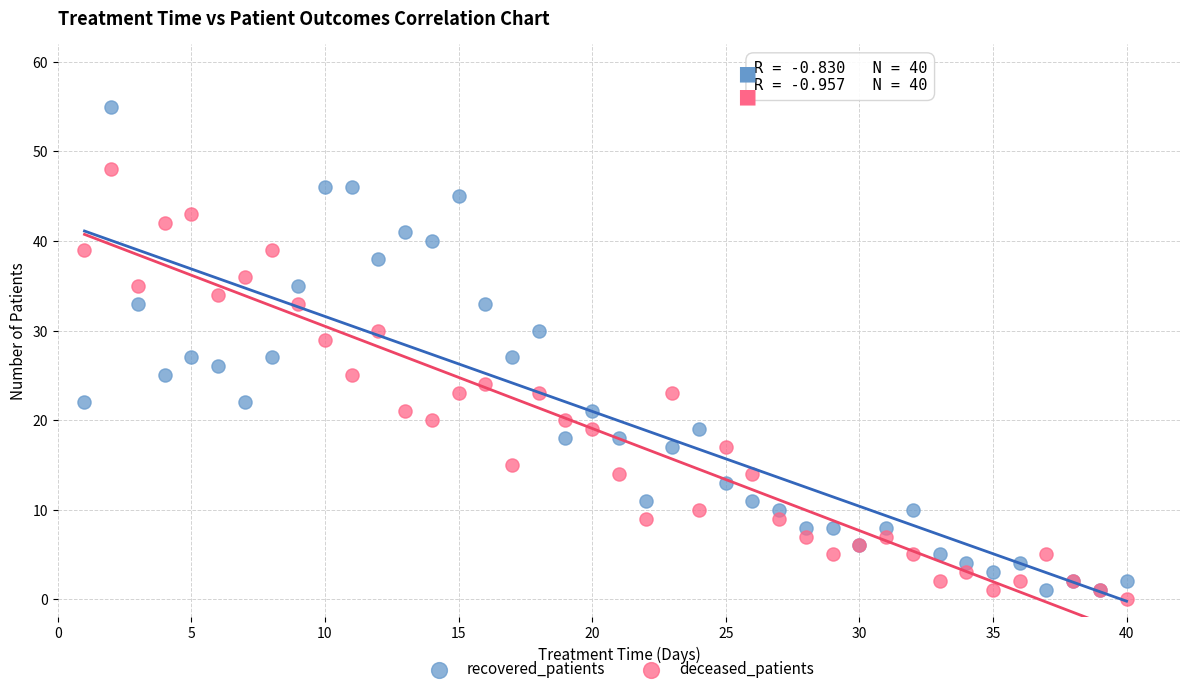

Which series reaches the minimum Y coordinate?

deceased_patients